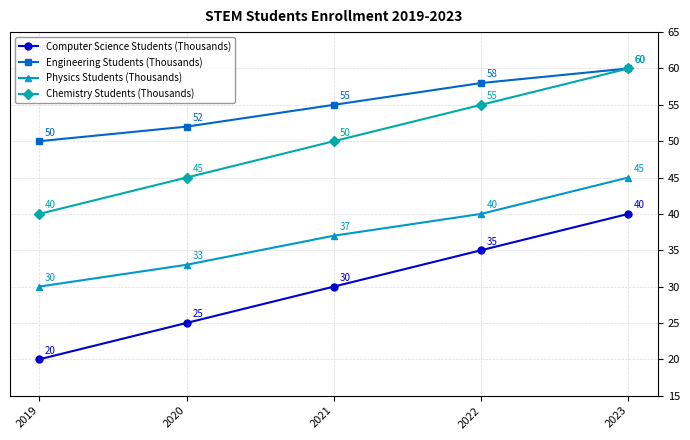

True or false: Computer Science Students (Thousands) and Chemistry Students (Thousands) intersect in this chart.

False